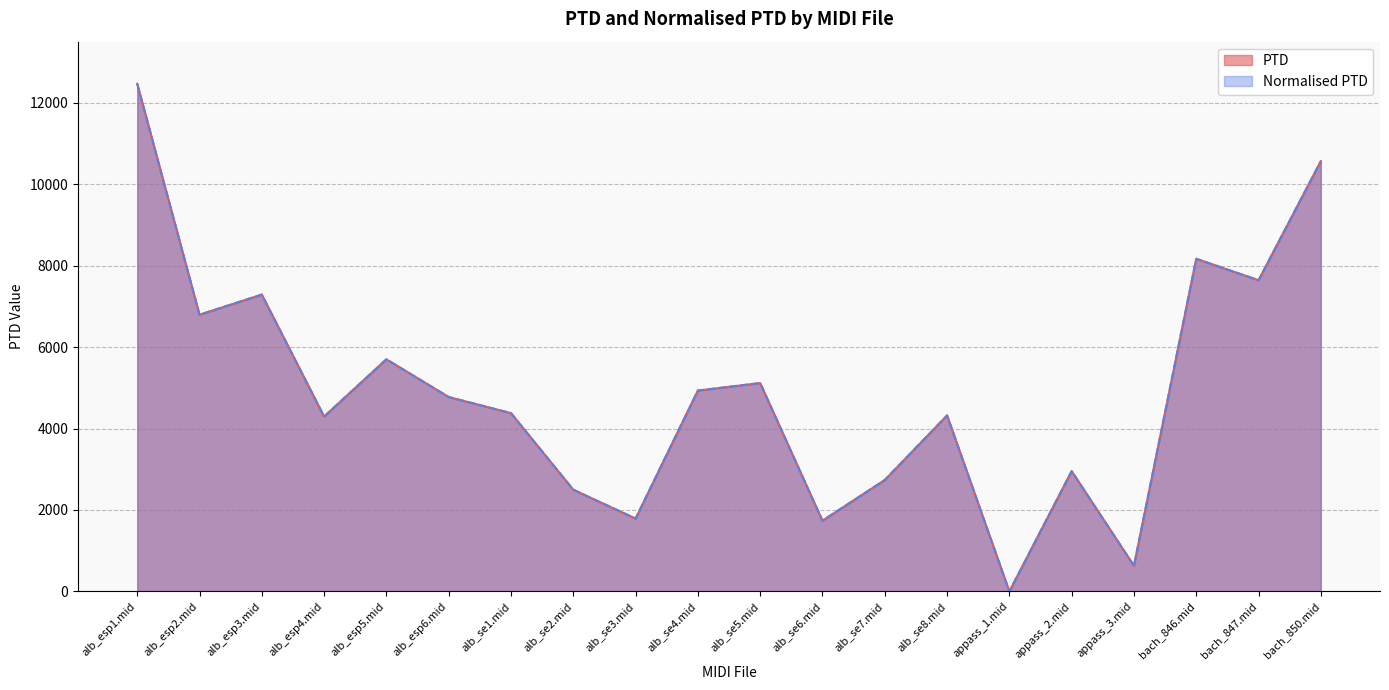

At which label is PTD closest to 6233?

alb_esp5.mid